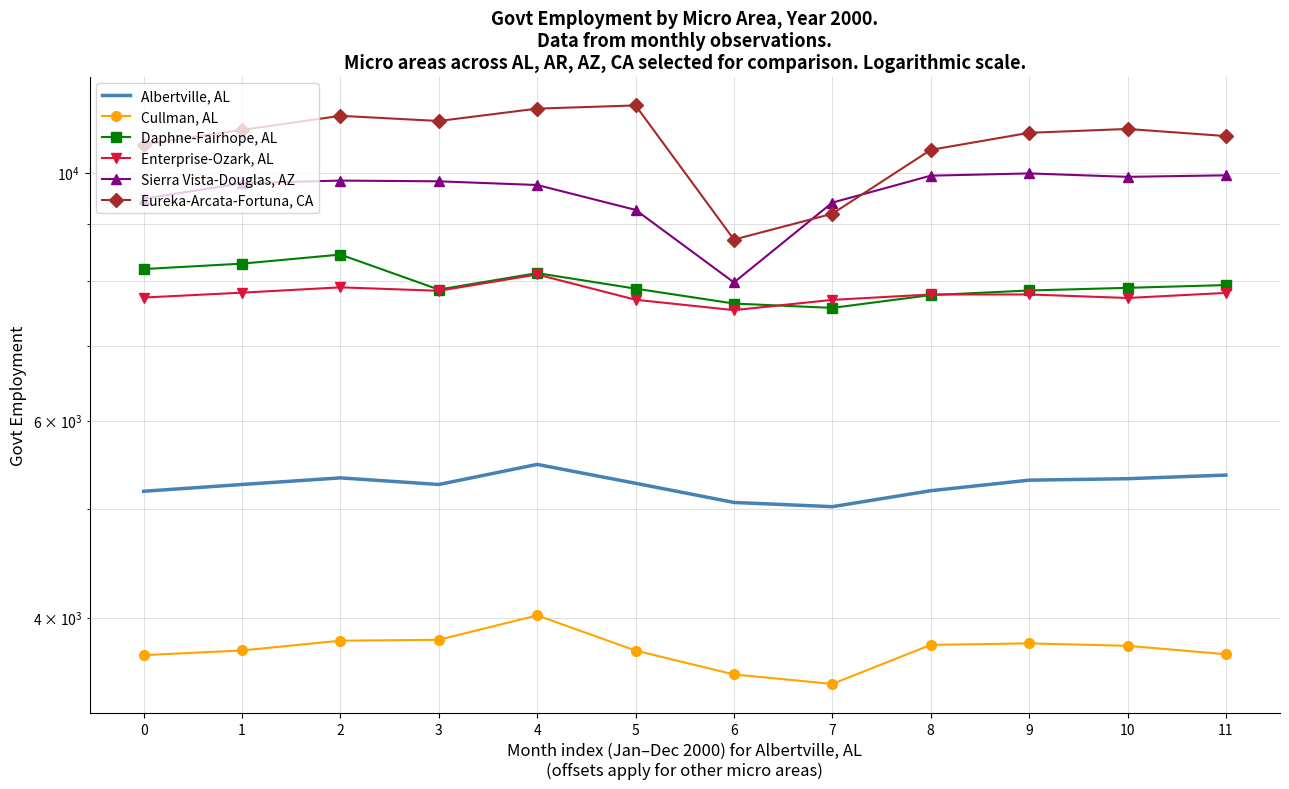

Where is the first local maximum for Cullman, AL?

4